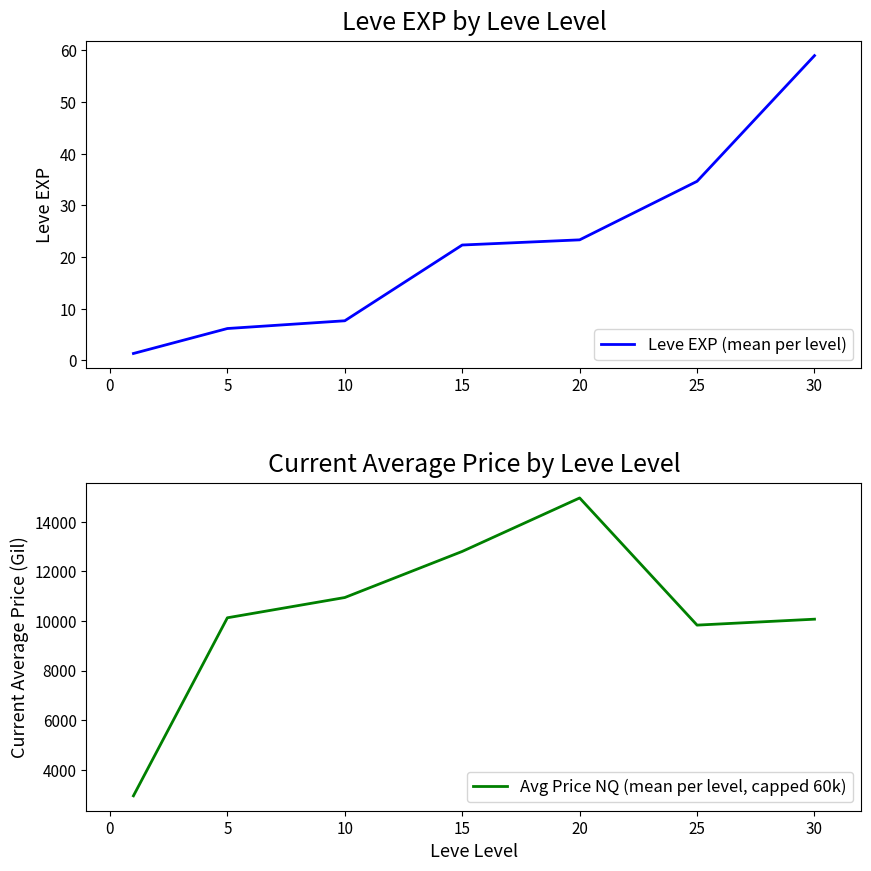

Reading left to right, what are all the values shown in this chart?

Leve EXP (mean per level): 1.3	6.2	7.7	22.3	23.3	34.7	59.0
Avg Price NQ (mean per level, capped 60k): 2947.8	10127.8	10944.7	12803.4	14959.8	9831.7	10071.3